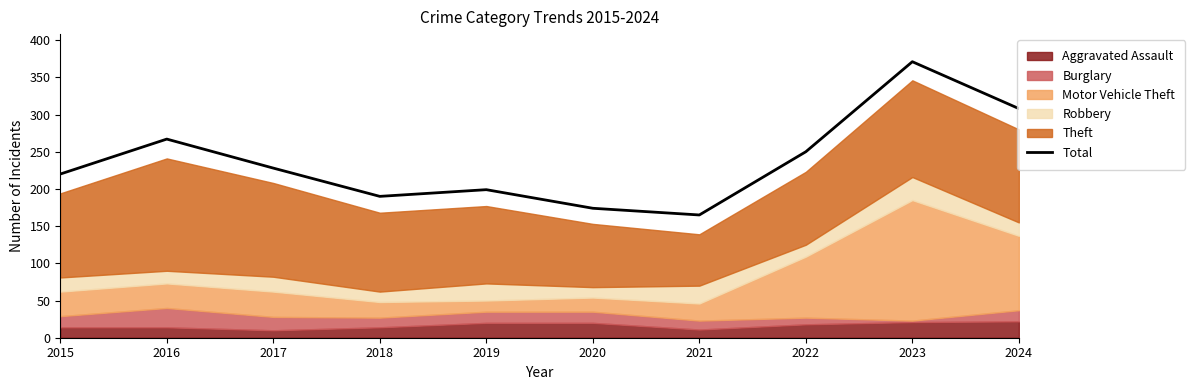

How many interior local peaks (higher than both neighbors) does the data have?

3